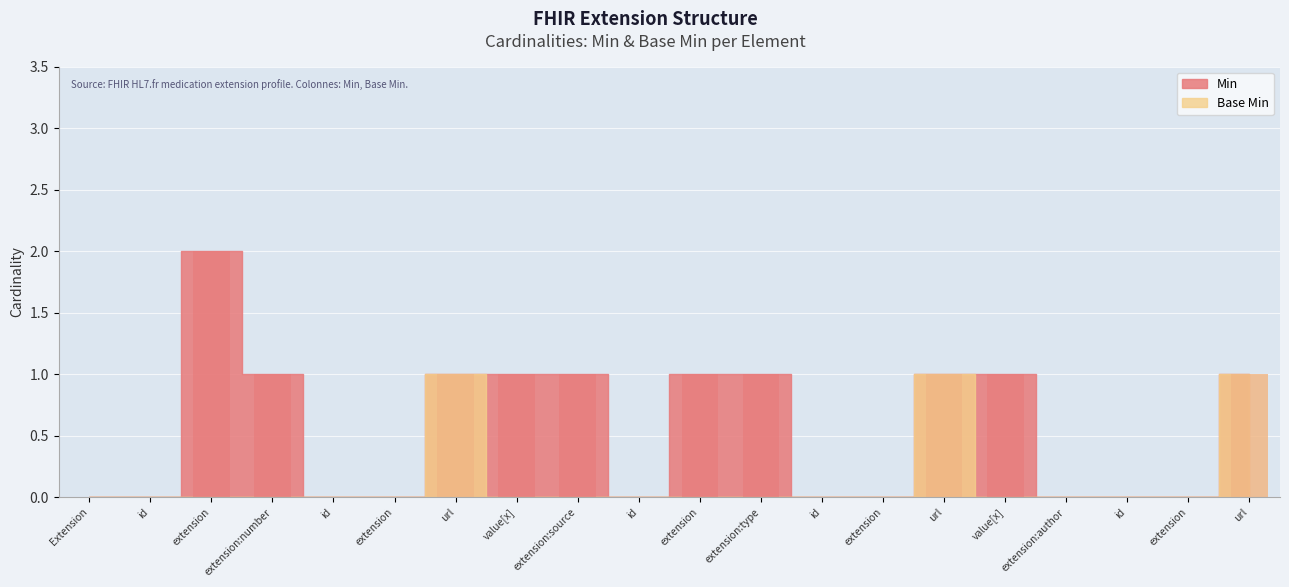

Is the value of Min at extension greater than the value of Base Min at extension:number?

Yes